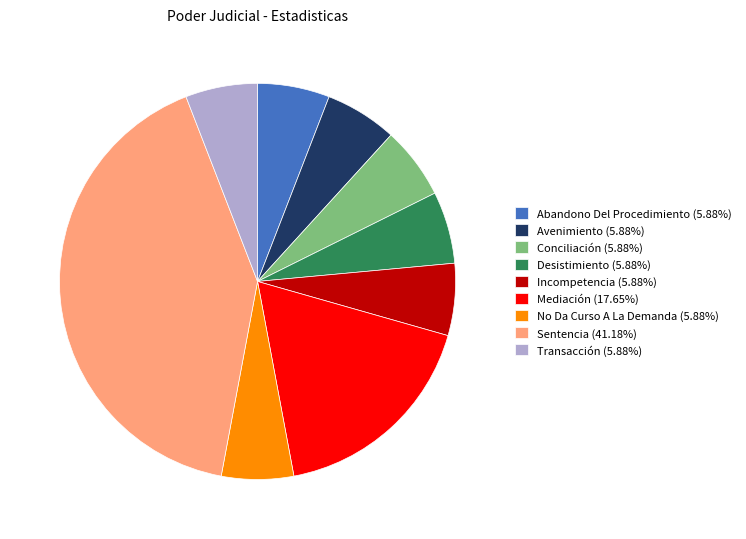

Approximately how many times larger is the value at Sentencia (41.18%) compared to Incompetencia (5.88%)?

7.0